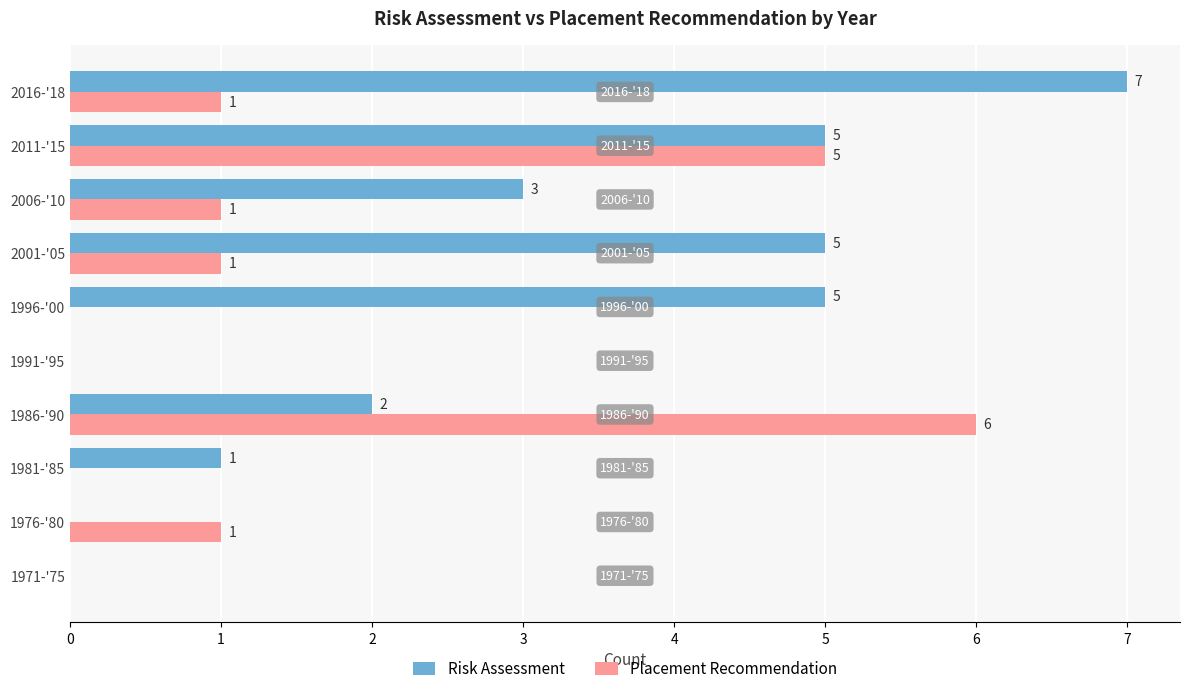

What are all the series names shown in the legend?

Risk Assessment, Placement Recommendation